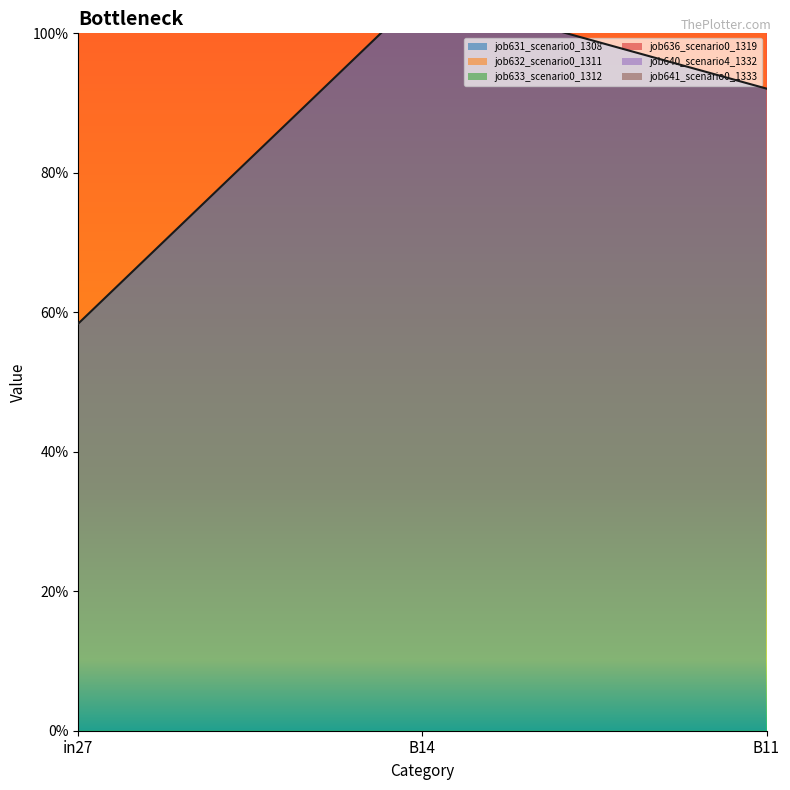

List the labels in order of job632_scenario0_1311 value, smallest first.

in27, B11, B14